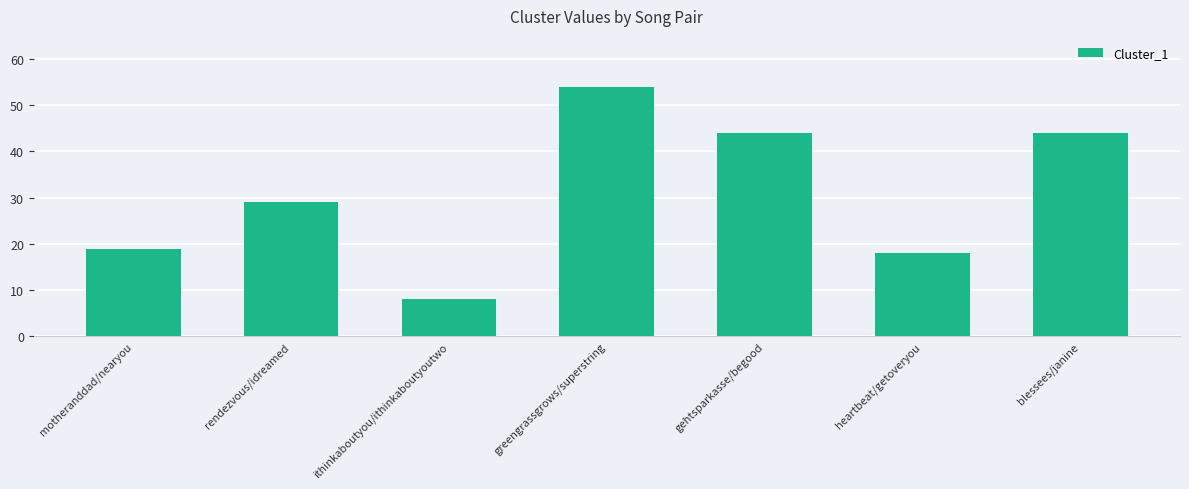

Reading right to left, extract all data points from this chart.

44	18	44	54	8	29	19